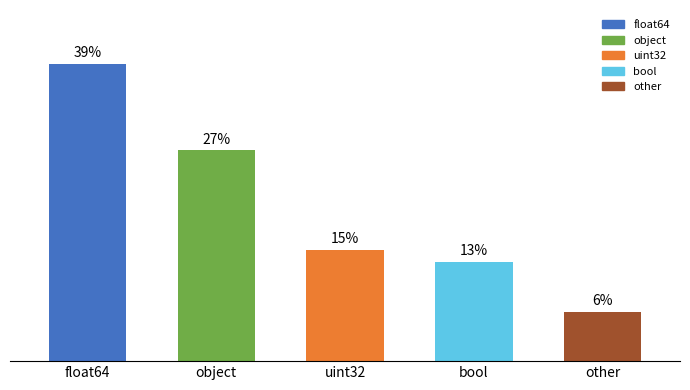

What is the ratio of the value at object to the value at float64?

0.7